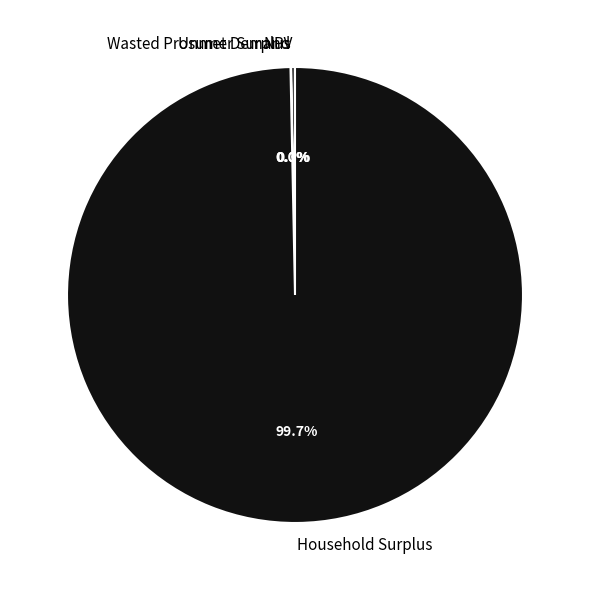

What percentage do Household Surplus and NPV together represent?

100.0%